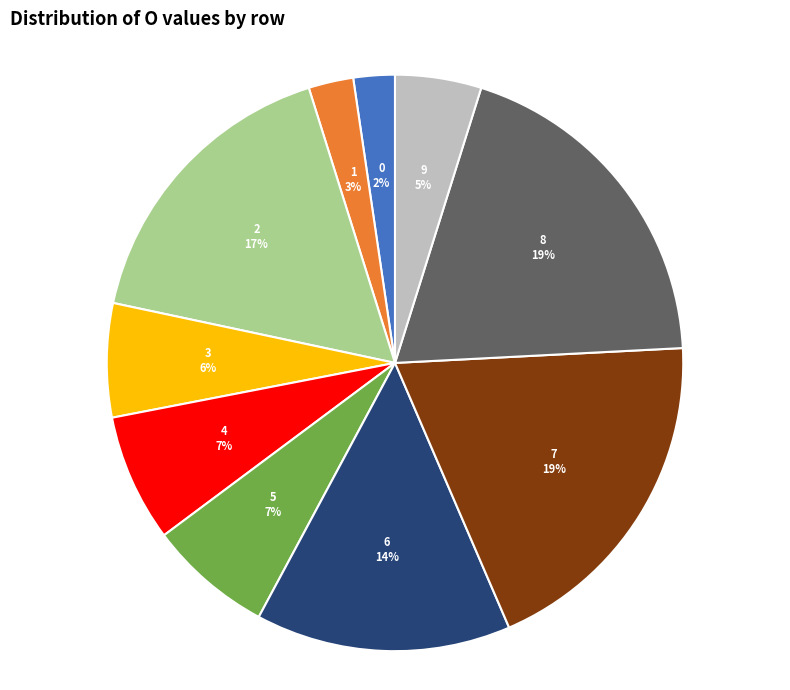

Between 0 2% and 3 6%, which is larger?

3 6%